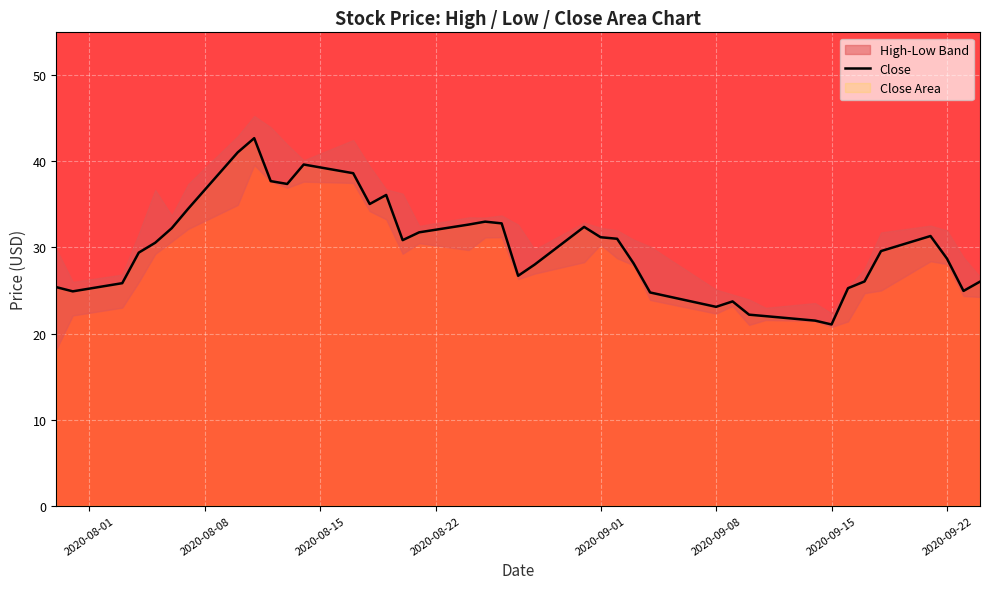

Does the chart display data point markers on the line(s)?

No